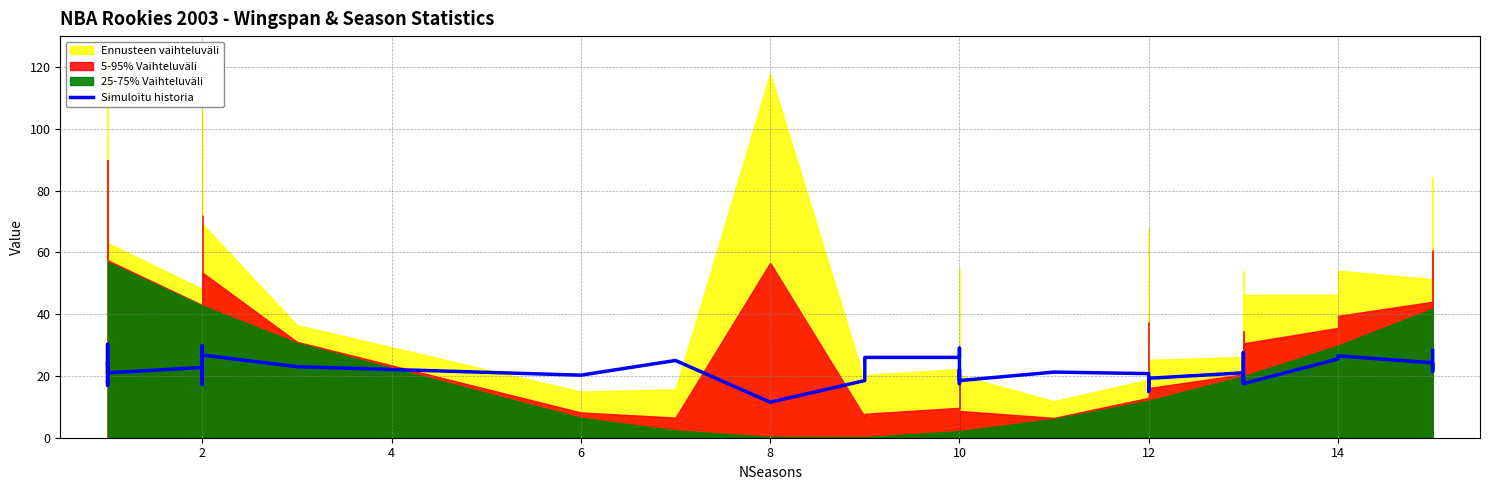

What is the average value?

22.1